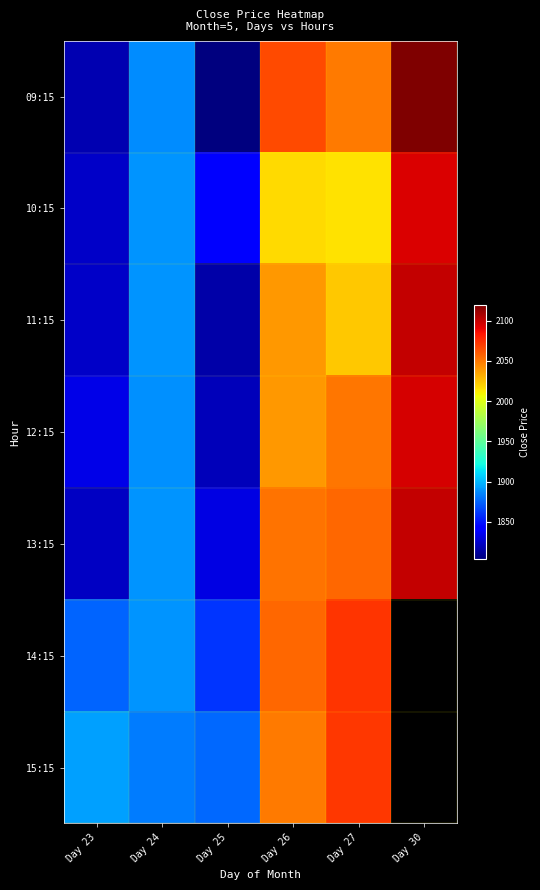

What is the total value across all series at Day 23?

12892.1